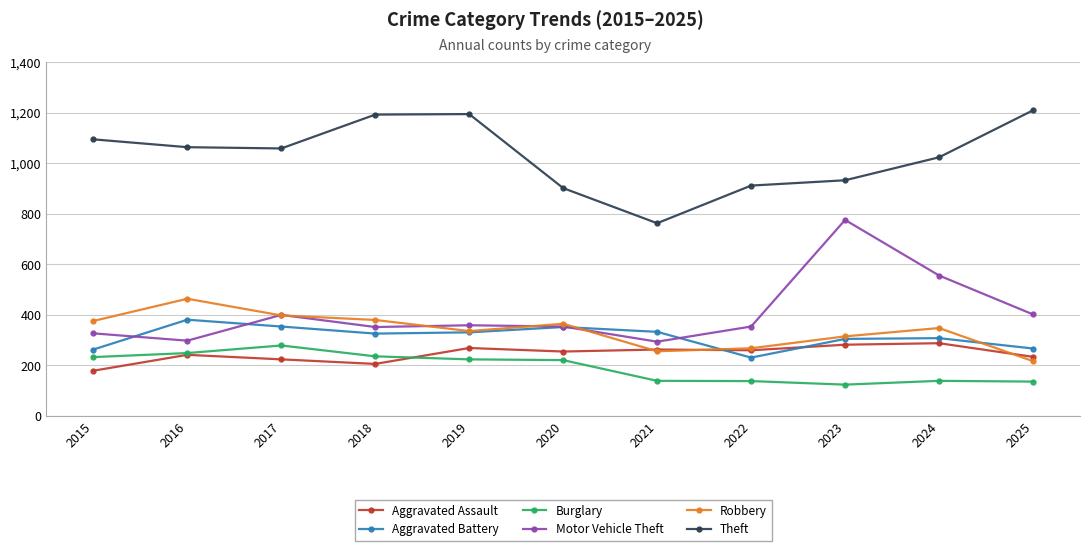

What is the difference between the maximum and minimum values in the Motor Vehicle Theft series?

482